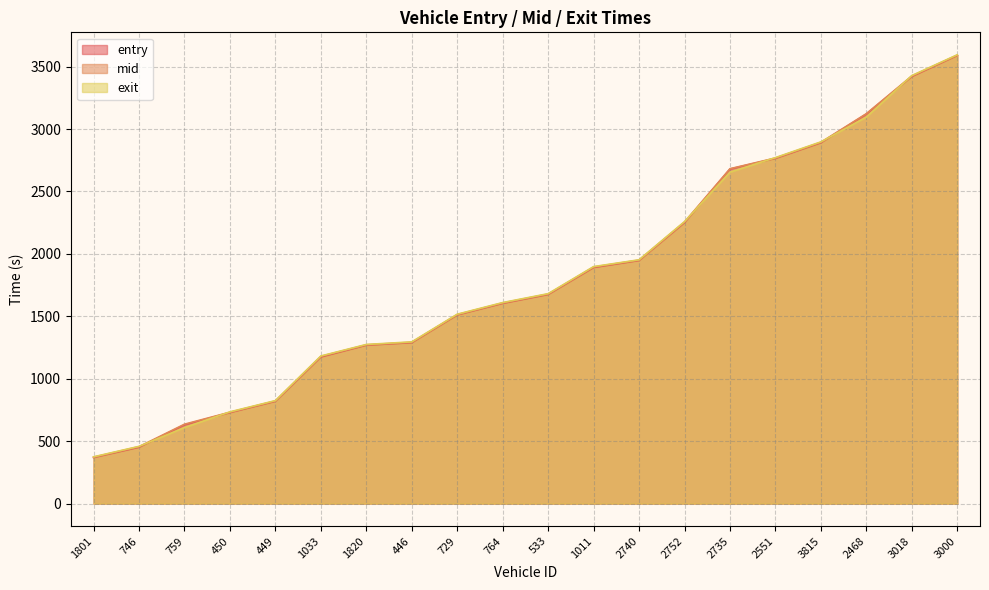

True or false: entry has more than 2 interior local peaks.

False